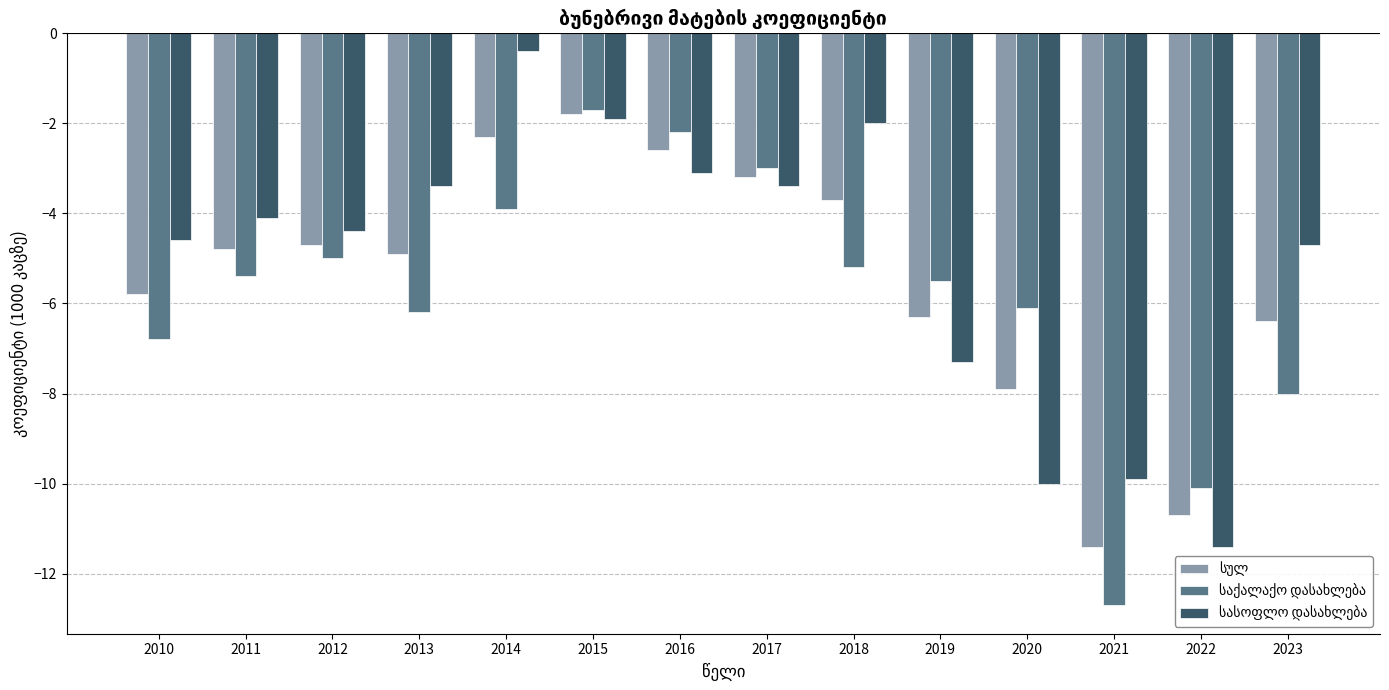

How many bars are there in each group?

3